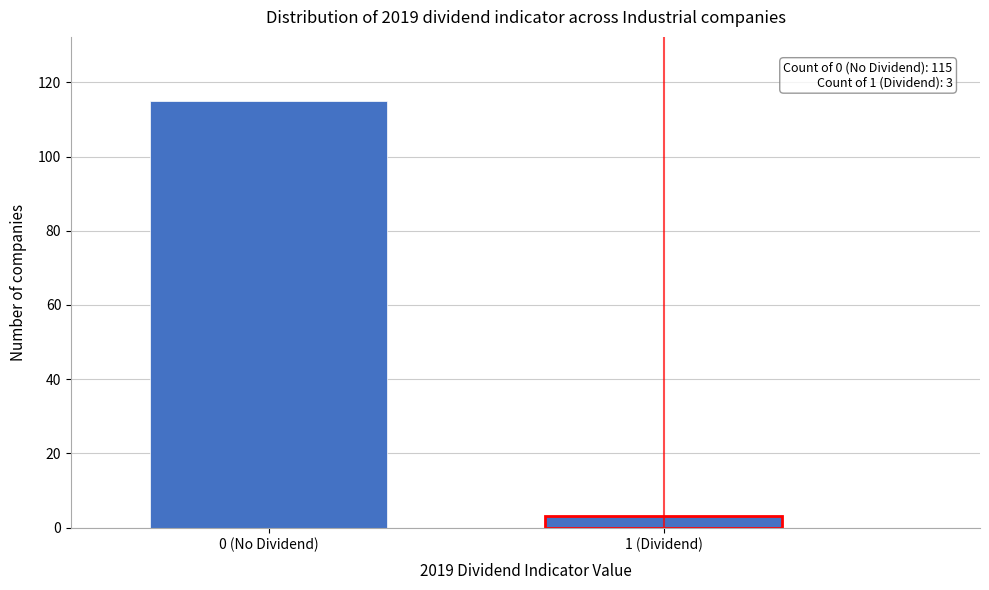

Reading left to right, what are all the values shown in this chart?

0 (No Dividend)=115	1 (Dividend)=3